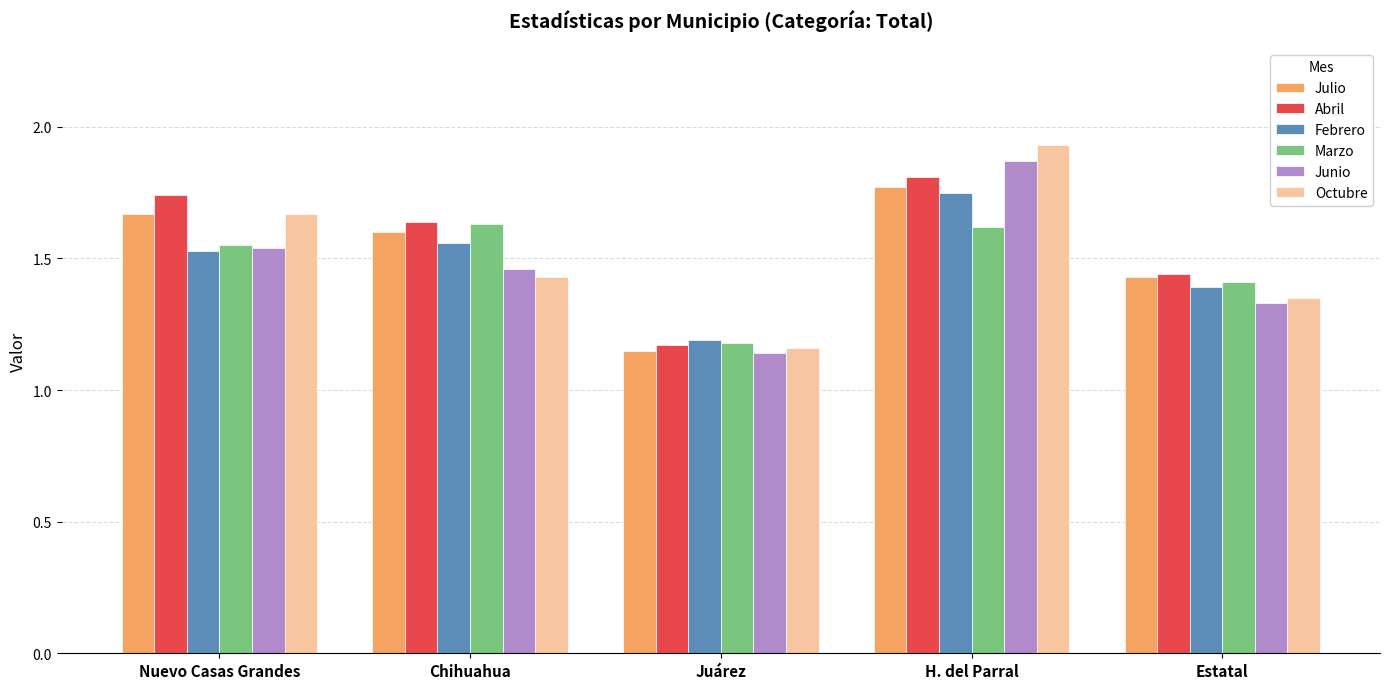

List the labels in order of Junio value, smallest first.

Juárez, Estatal, Chihuahua, Nuevo Casas Grandes, H. del Parral